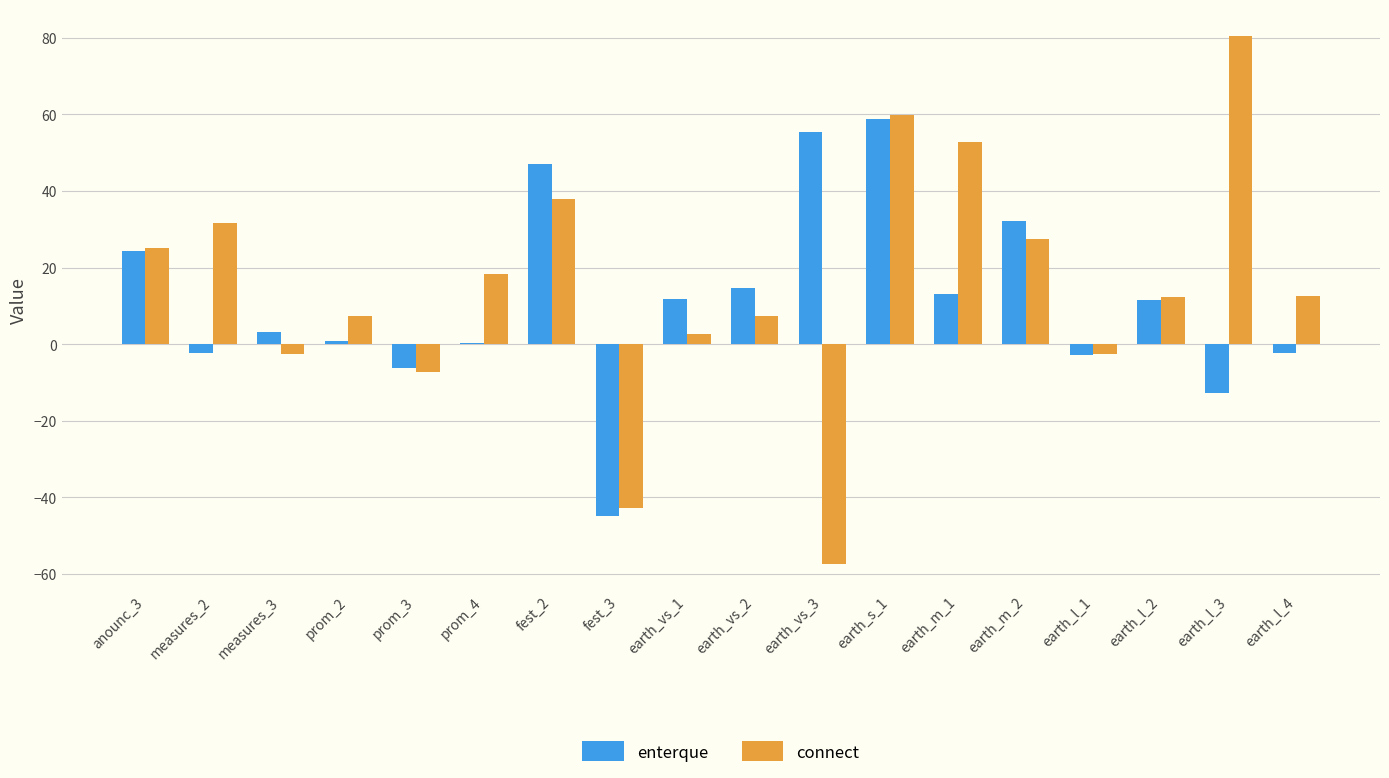

At which category is the sum across all series the highest?

earth_s_1